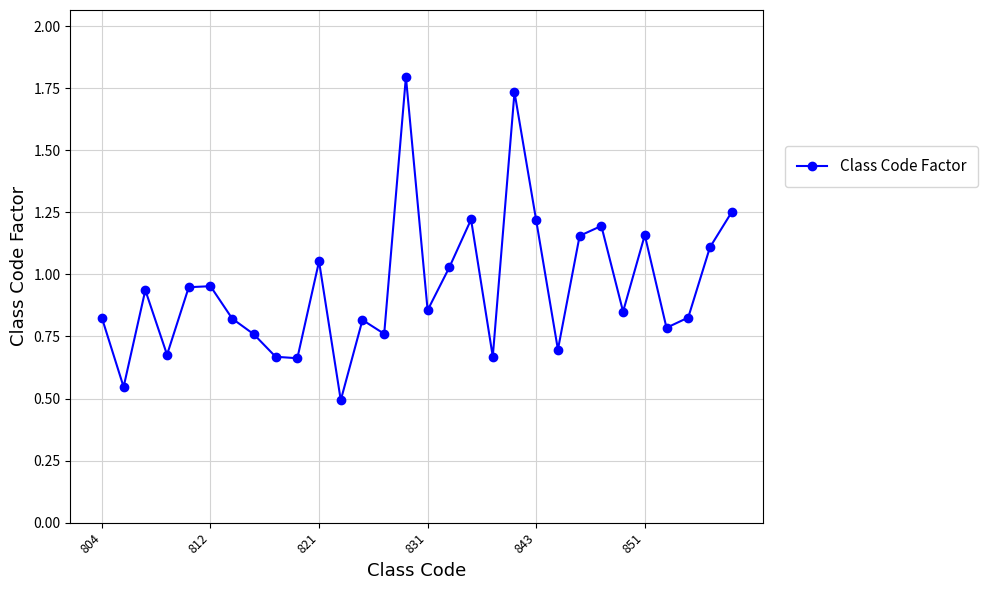

How many interior local peaks (higher than both neighbors) does the data have?

9